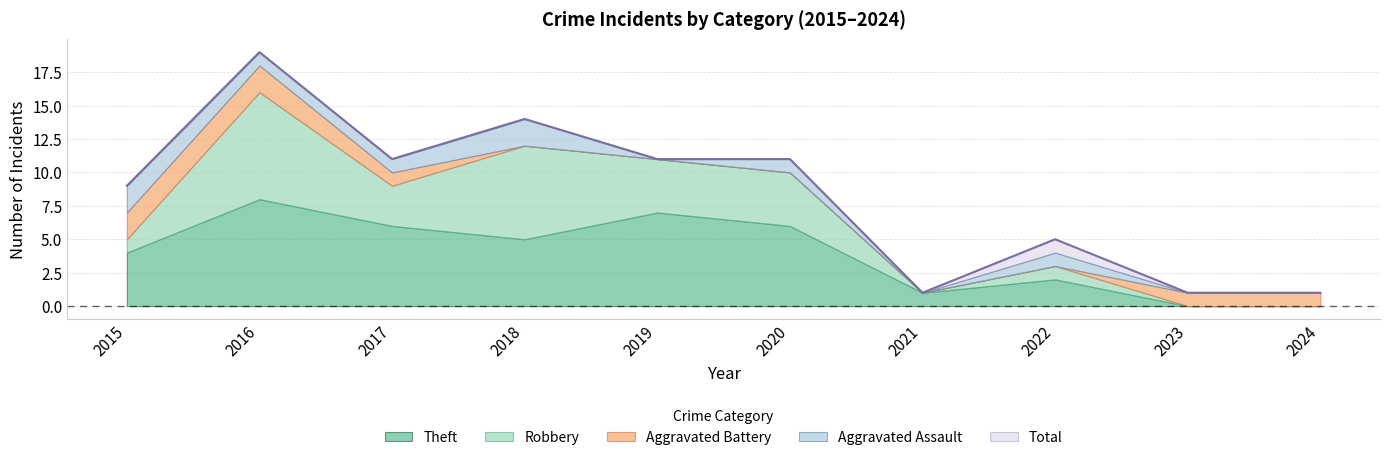

How many lines are shown in the chart?

5